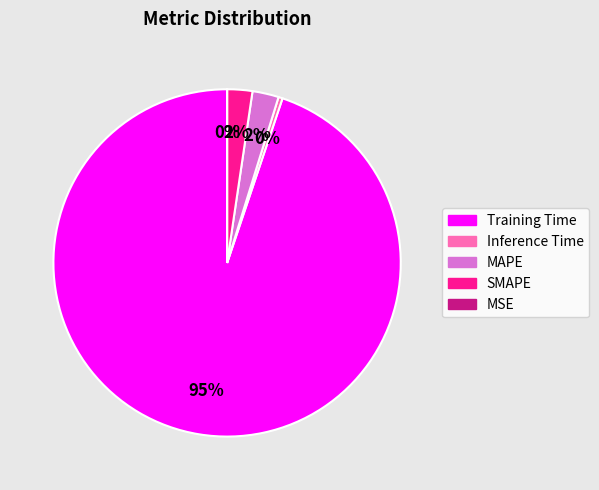

To the nearest percent, what is the difference between the Inference Time and SMAPE slice percentages?

2%